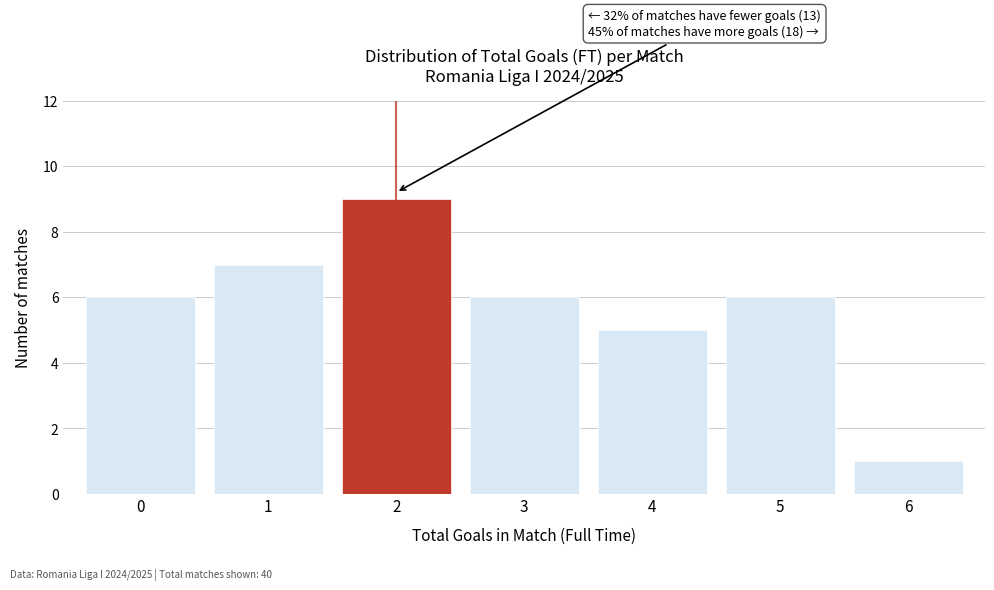

Reading right to left, what are all the values shown in this chart?

1	6	5	6	9	7	6